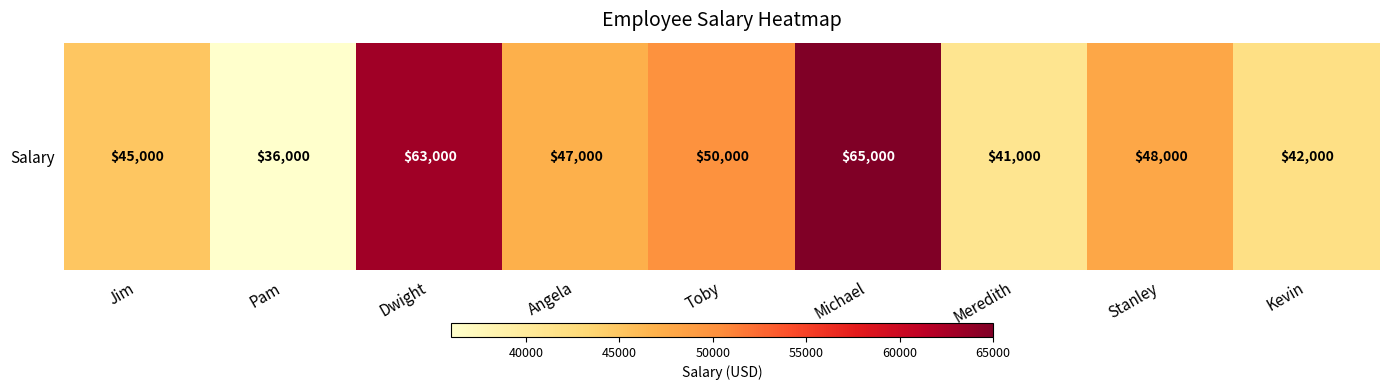

The chart shows a value of 14074 at Stanley. True or false?

False